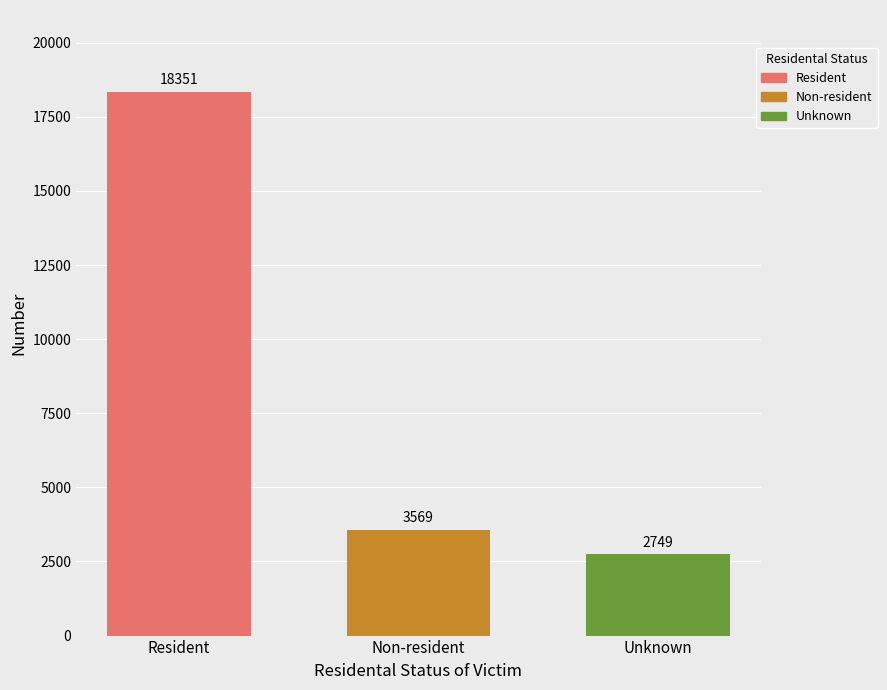

Which series has the widest spread of values?

Resident